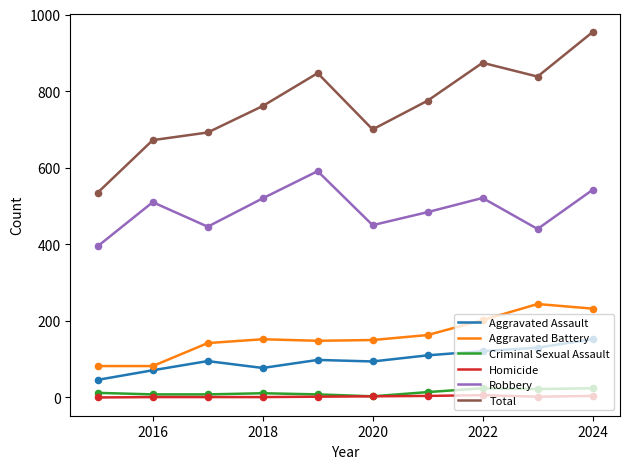

Which series has the widest spread of values?

Total